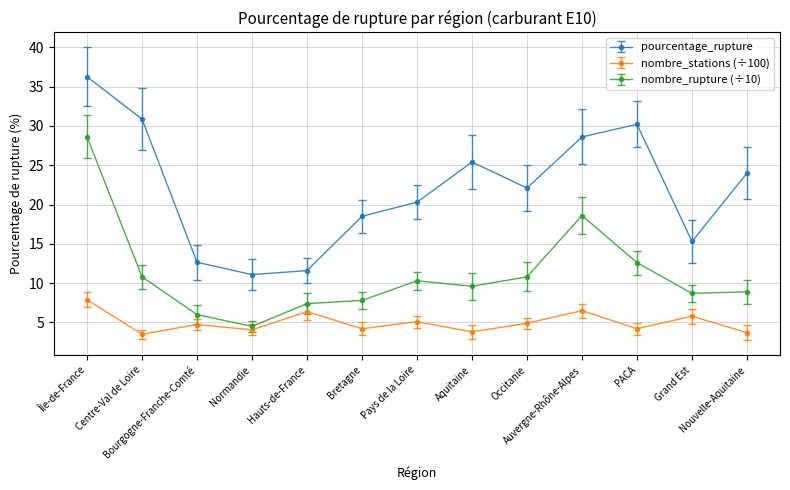

Rank the series by their average value, from lowest to highest.

nombre_stations (÷100), nombre_rupture (÷10), pourcentage_rupture